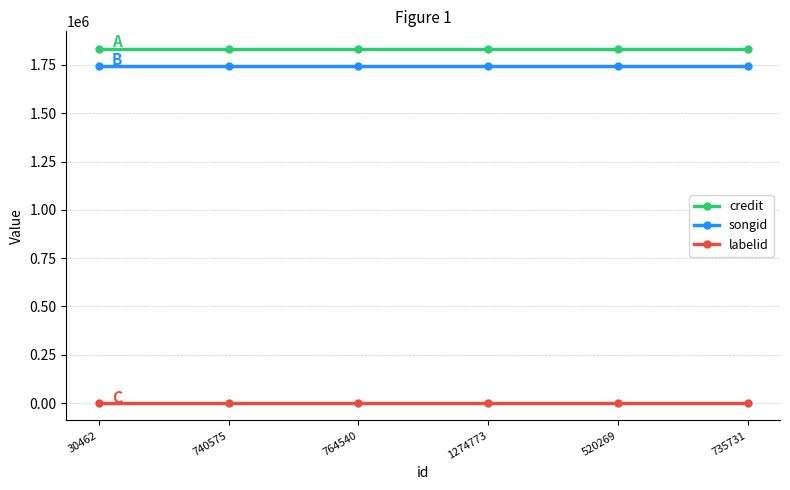

What is the value of the labelid point at the 4th from the left?

1225